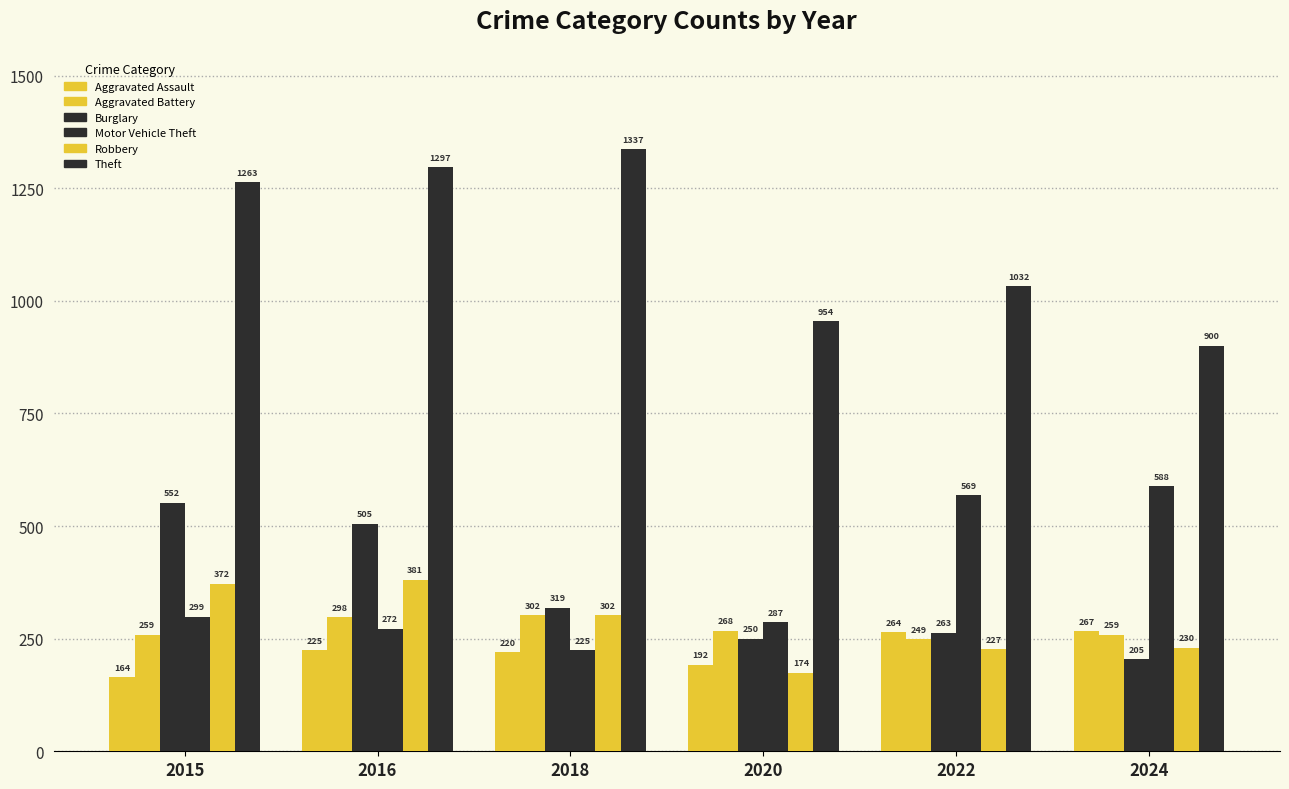

How many bars are there in each group?

6